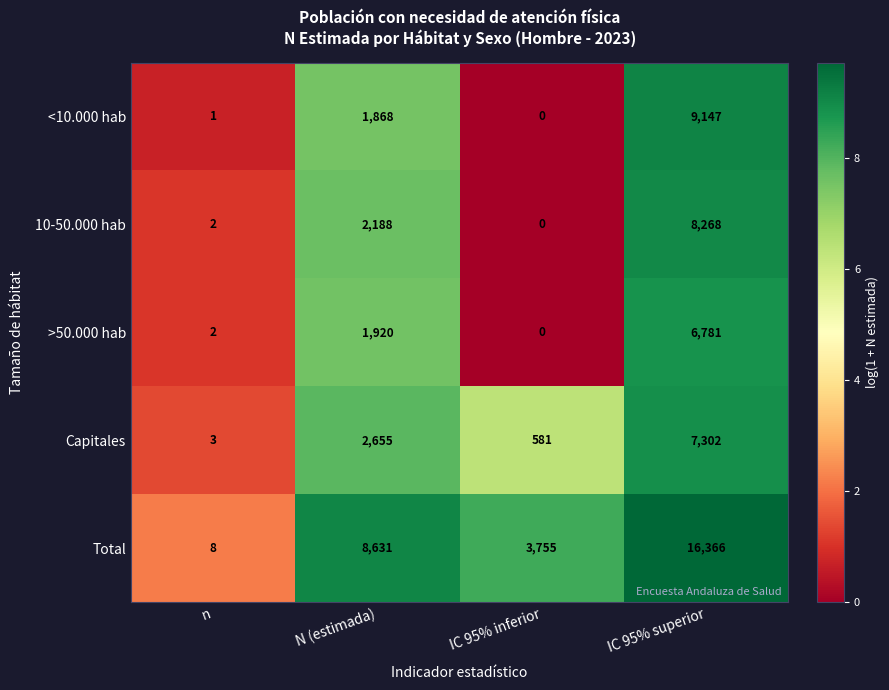

What is the difference between the second highest and minimum values in the <10.000 hab series?

1868